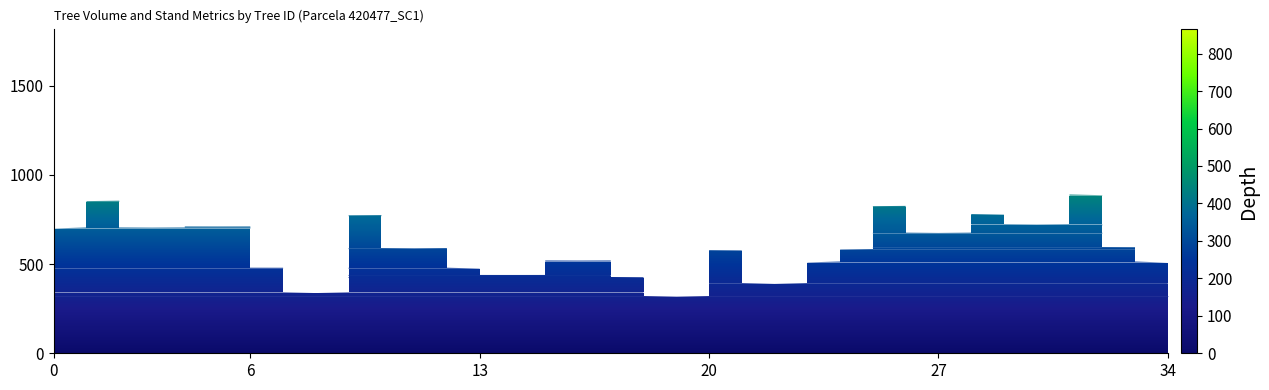

How many categories are shown in the chart?

35